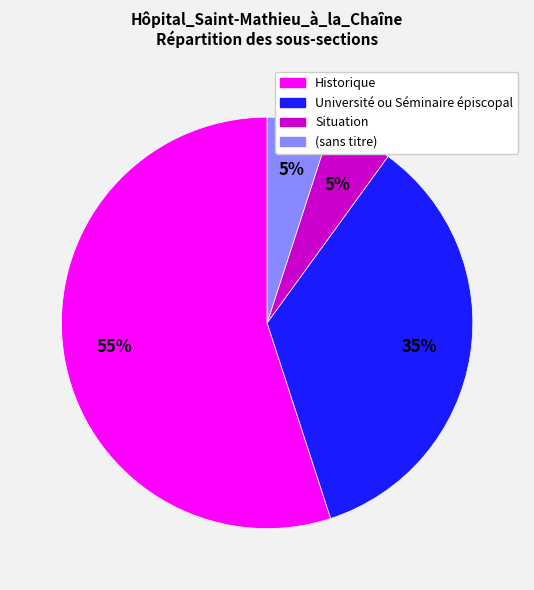

Which category has the biggest portion of the pie?

Historique